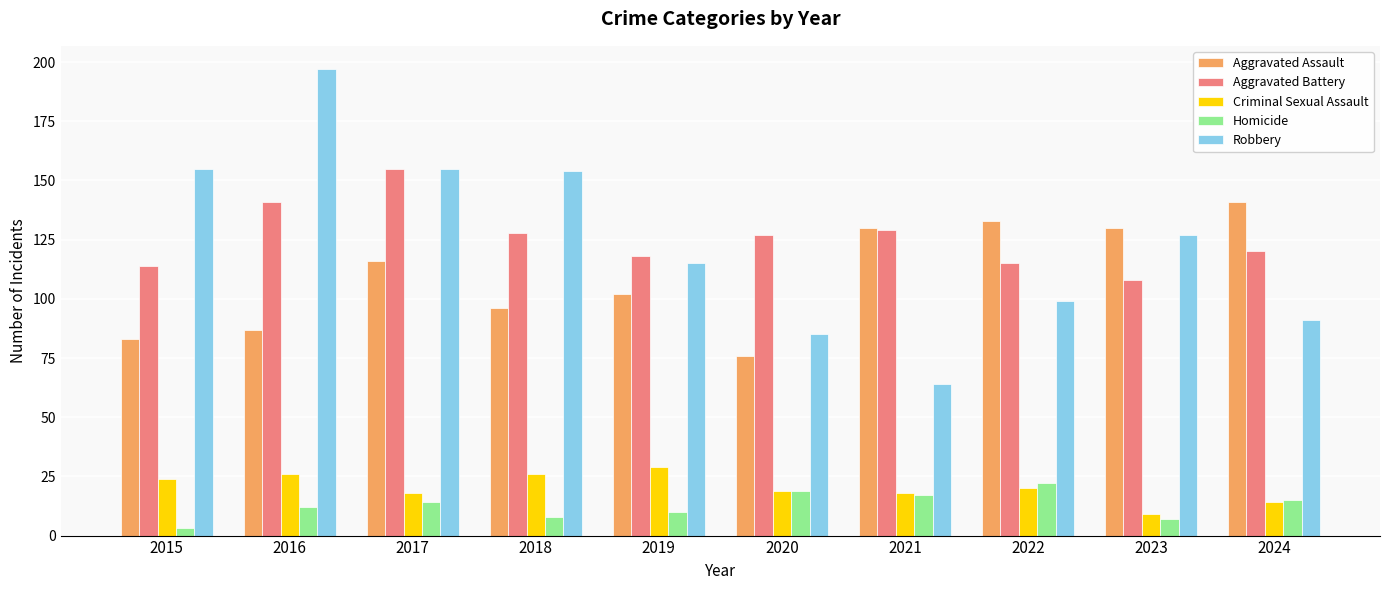

What is the total value across all series at 2022?

389